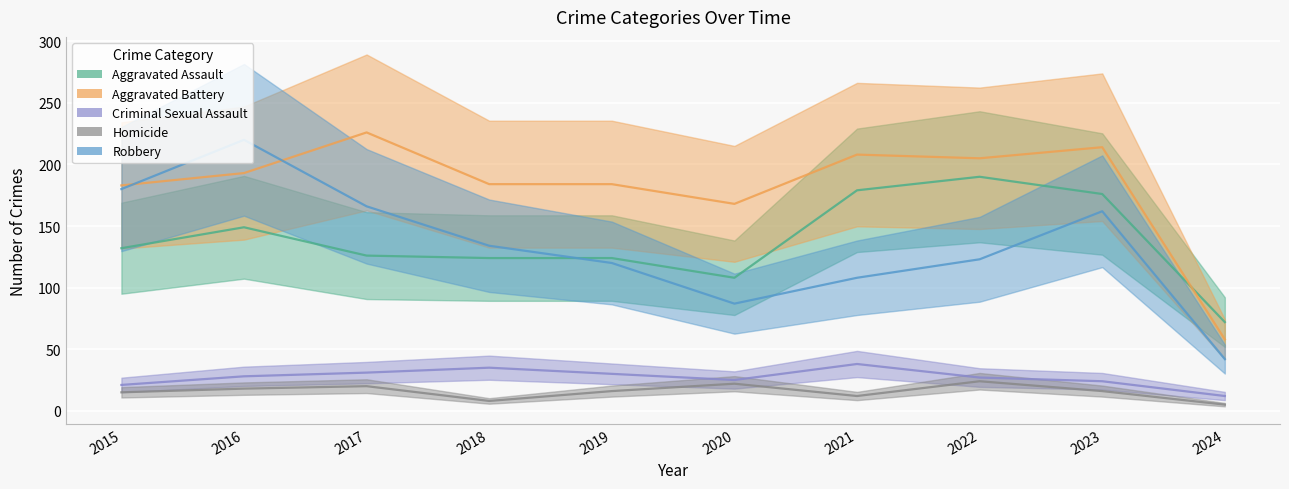

Where is the first local maximum for Aggravated Battery?

2017